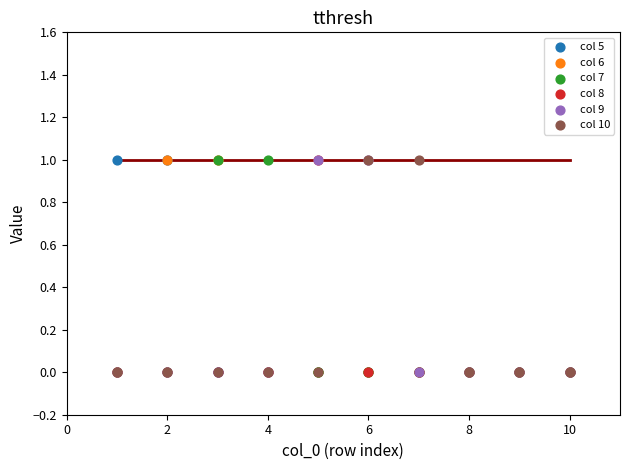

What are all the series names shown in the legend?

col 5, col 6, col 7, col 8, col 9, col 10